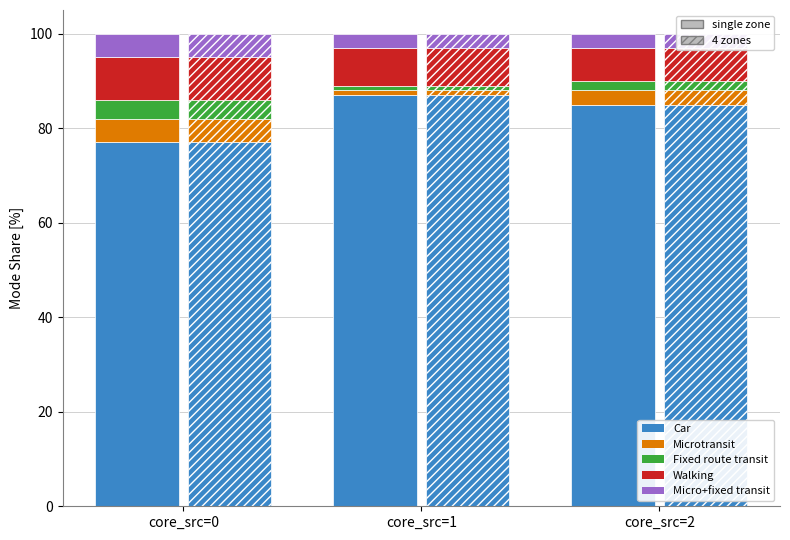

At which label is Microtransit closest to 3?

core_src=2